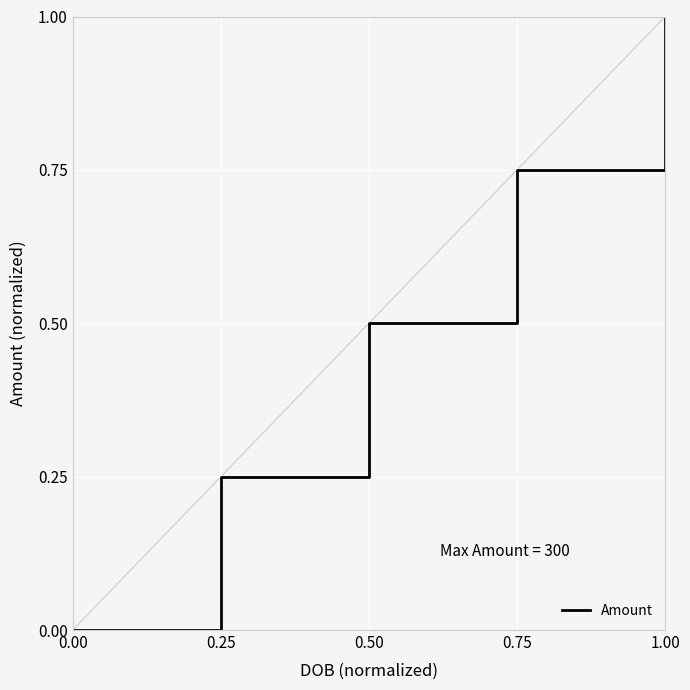

What is the greatest value displayed?

1.0